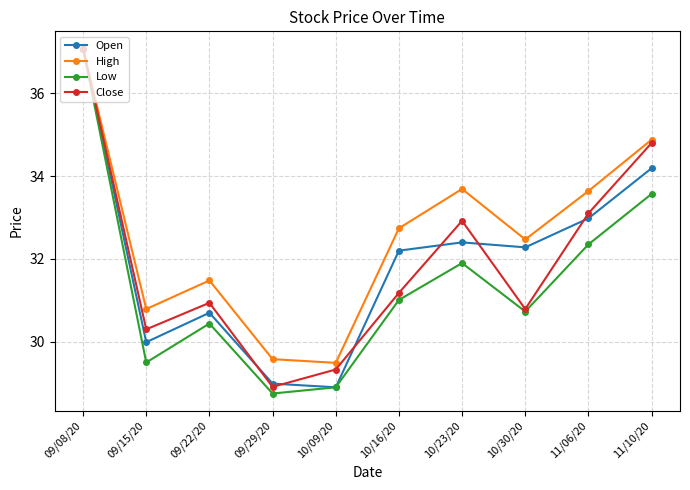

In High, how many points are higher than both neighbors (excluding endpoints)?

2